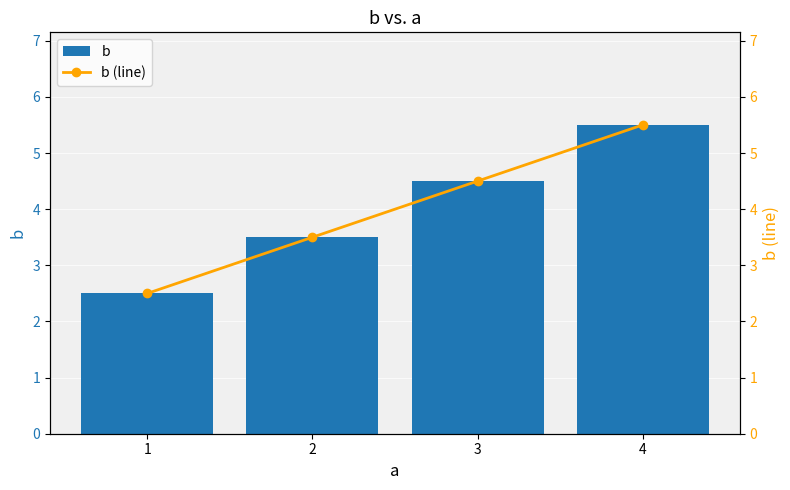

At how many categories does at least one series exceed 4?

2